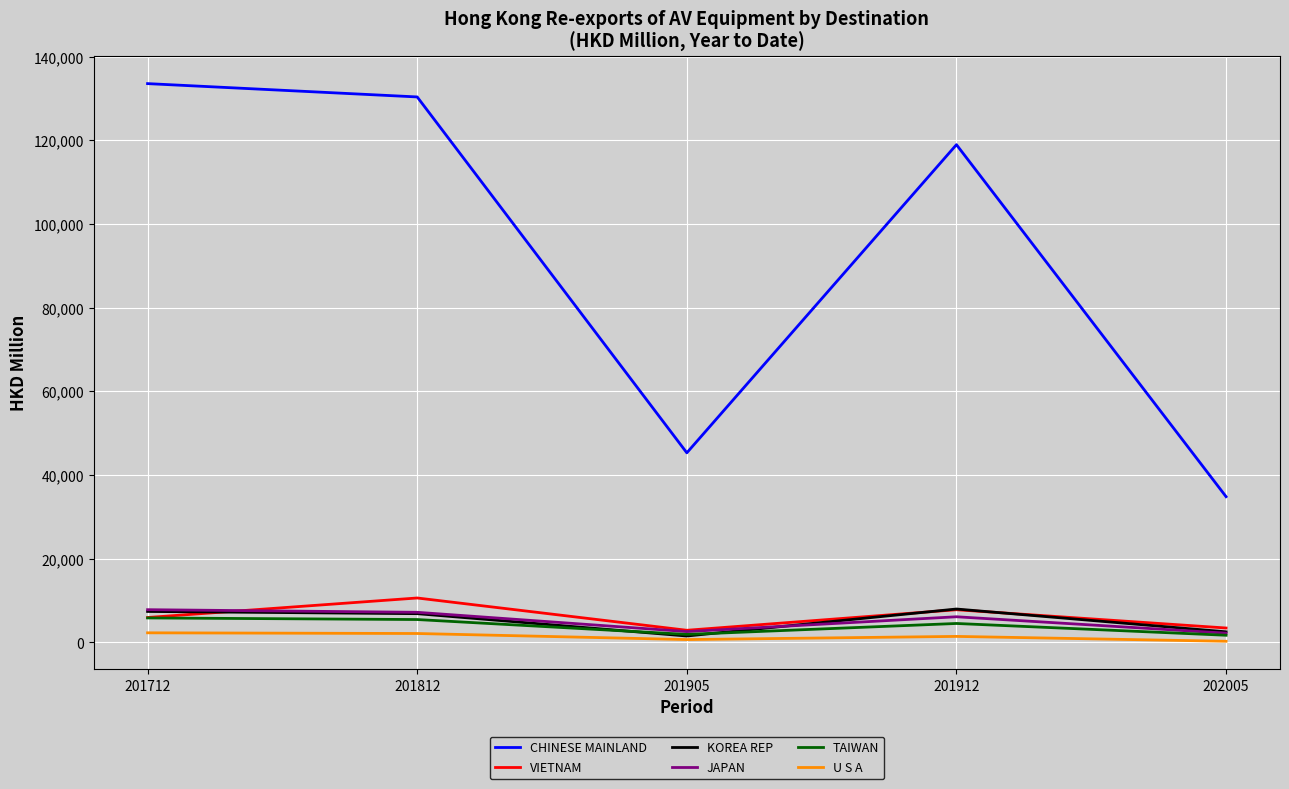

Which series changed the most between 201712 and 201905?

CHINESE MAINLAND